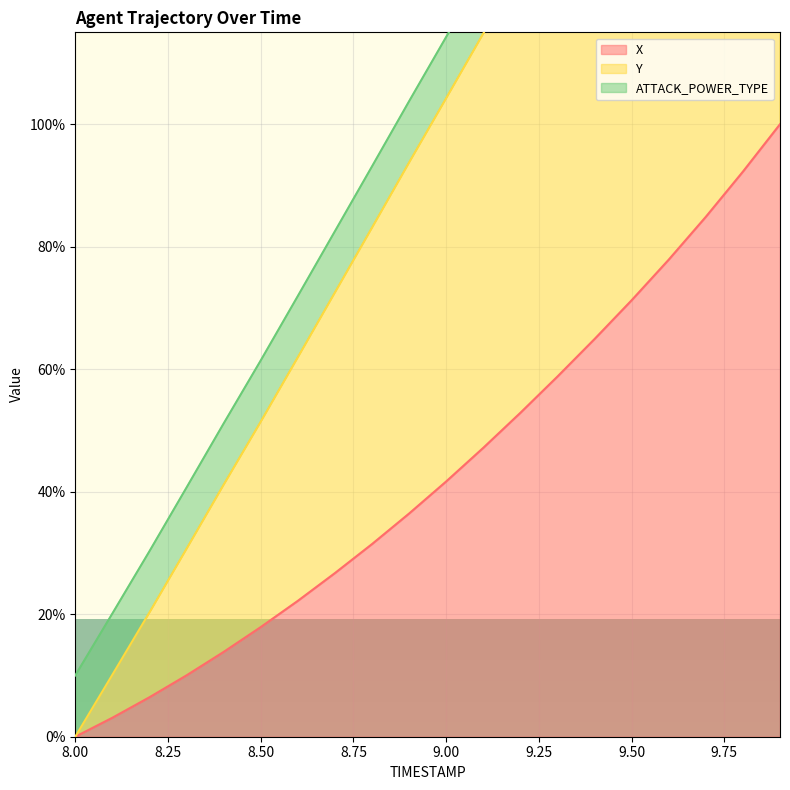

At which label does X reach its peak?

9.9